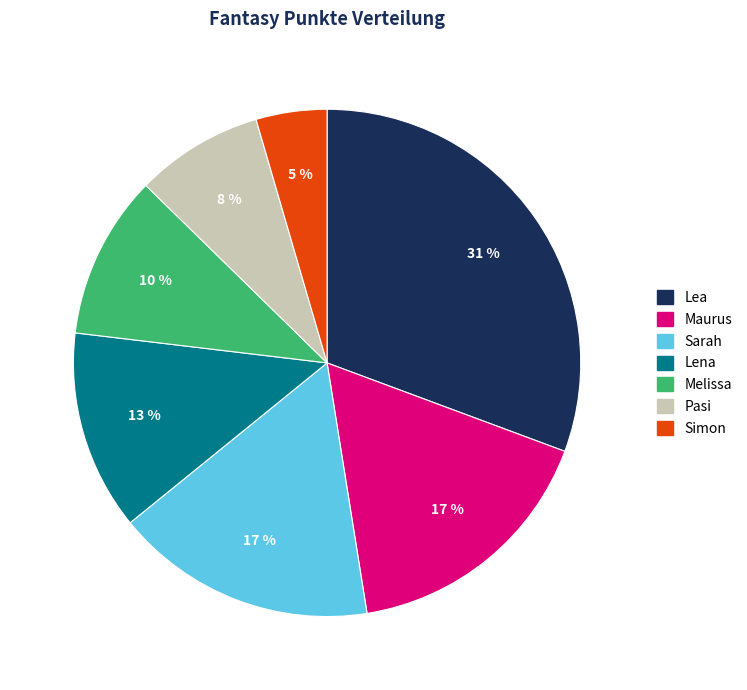

To the nearest percent, what percentage of the pie is Maurus?

17%